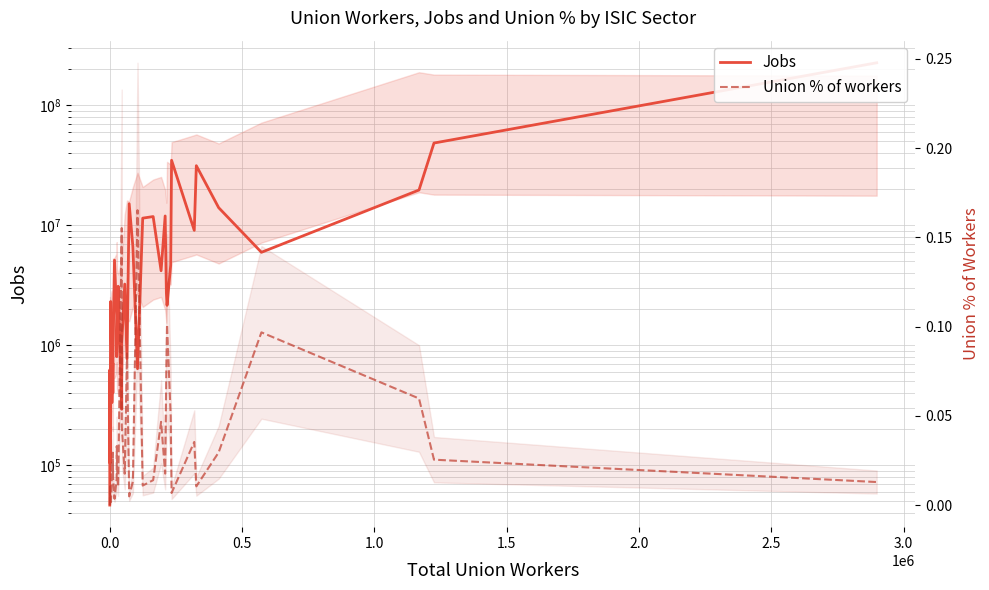

List the series in order of their peak value, highest first.

Jobs, Union % of workers